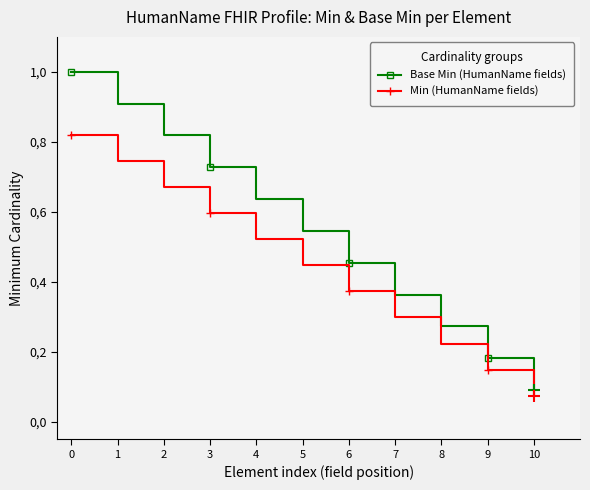

At 7, list the series in order from smallest to largest.

Min (HumanName fields), Base Min (HumanName fields)